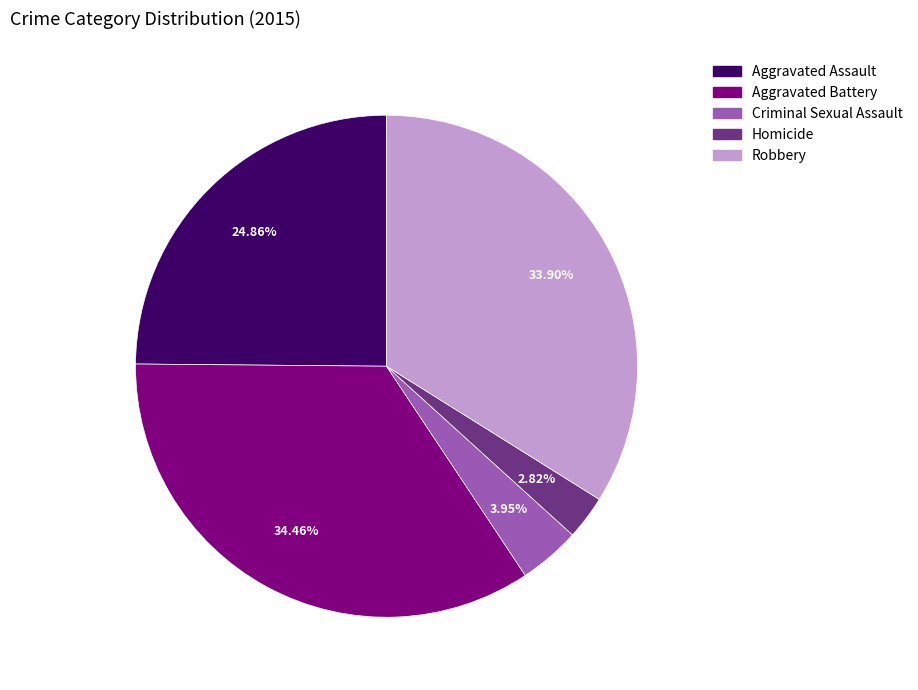

Rank the categories by value from highest to lowest.

Aggravated Battery, Robbery, Aggravated Assault, Criminal Sexual Assault, Homicide